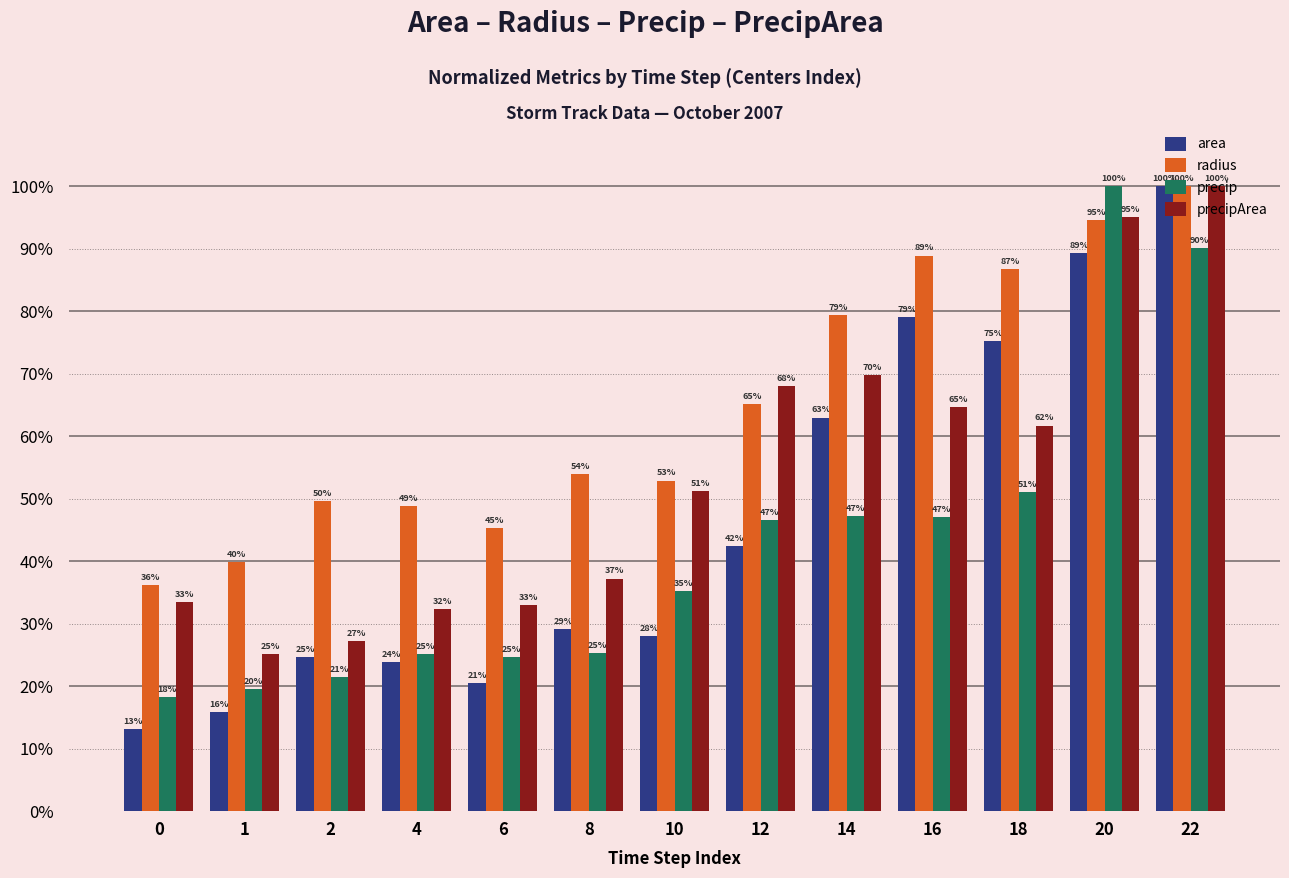

What is the greatest value displayed?

100.0